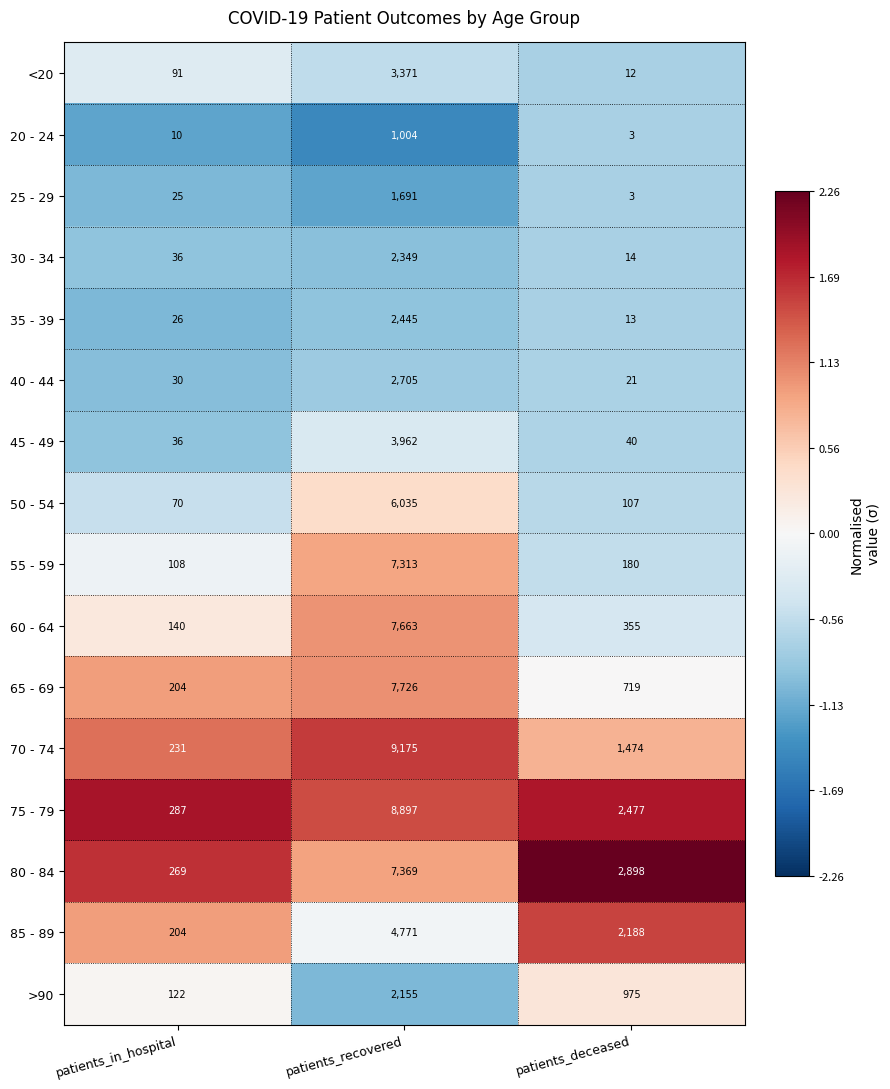

Rank the categories by 60 - 64 value from highest to lowest.

patients_recovered, patients_deceased, patients_in_hospital